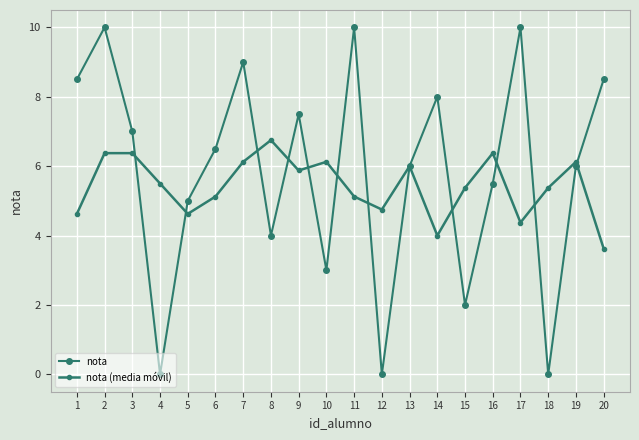

Is this an area chart (filled region under the line)?

No